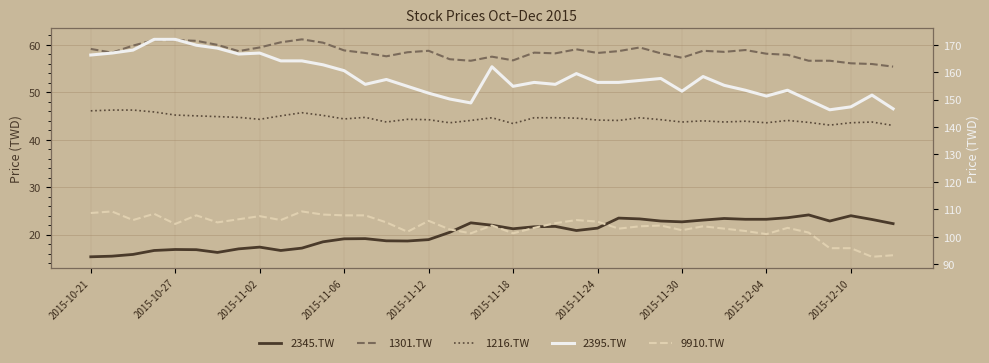

What position from the right is 18?

21